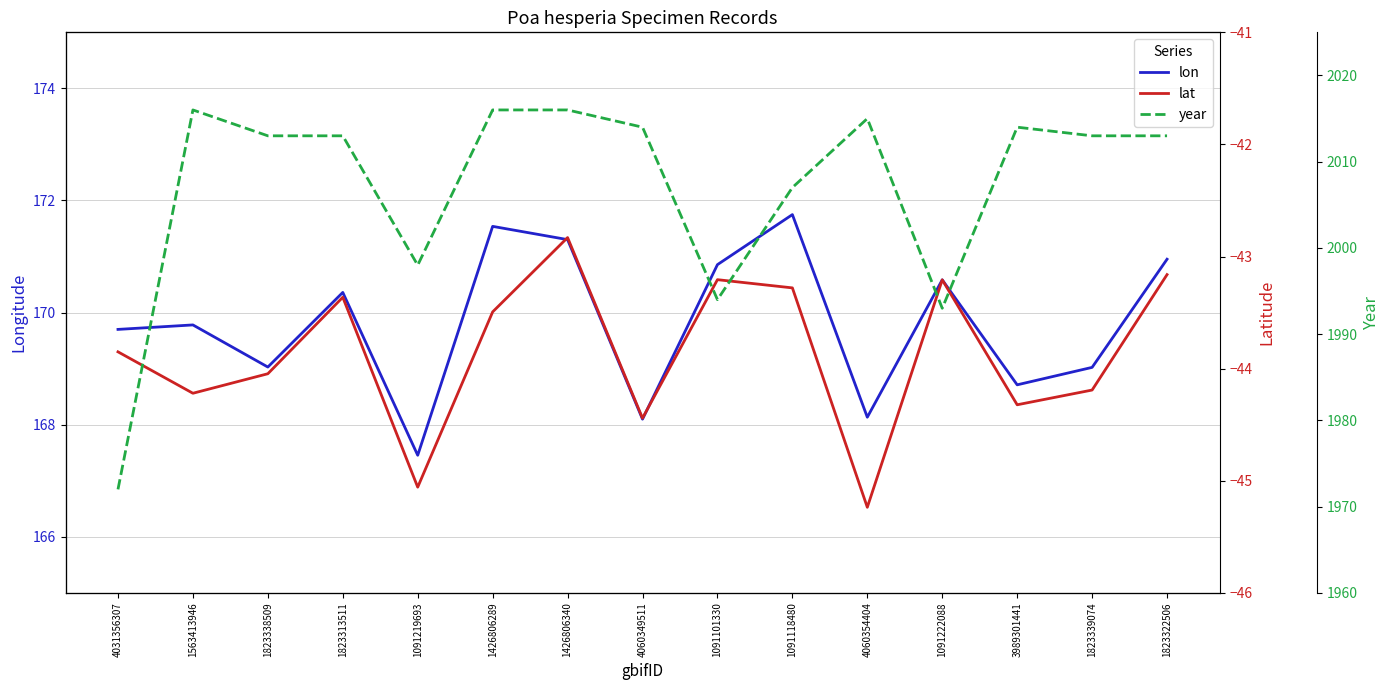

Is the value of lon at 3989301441 greater than the value of lat at 1563413946?

Yes